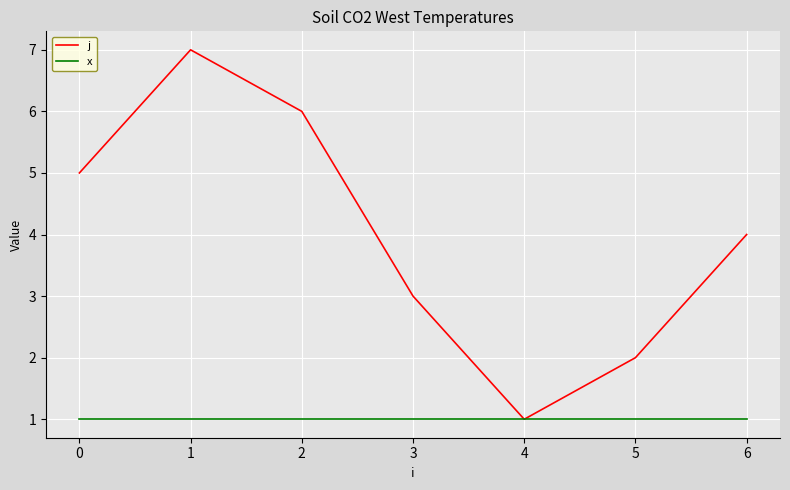

What is the minimum value shown in the chart?

1